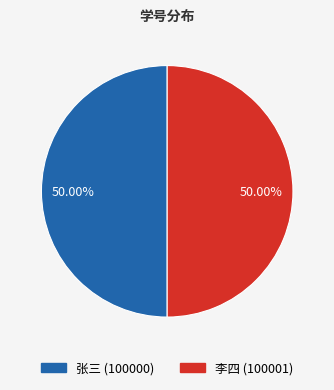

To the nearest percent, what portion does 张三 represent?

50%